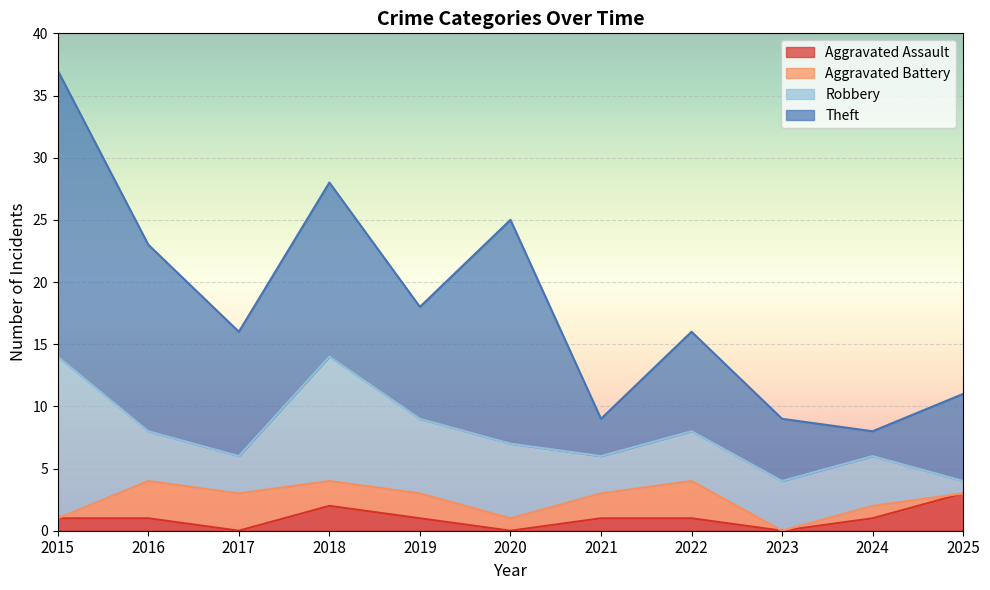

Is it true that Theft equals 23 at 2016?

False